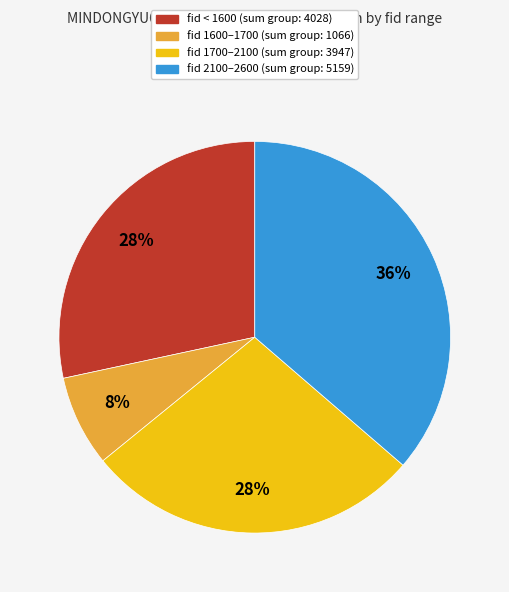

How many segments does this pie chart have?

4